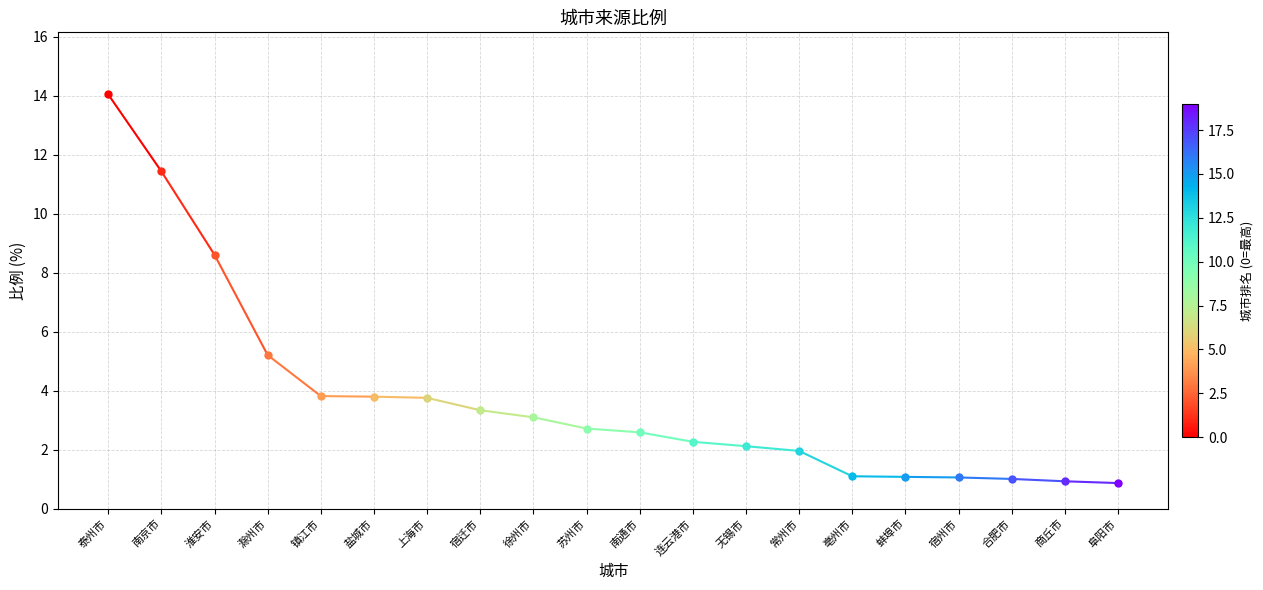

What is the maximum value shown in the chart?

14.1